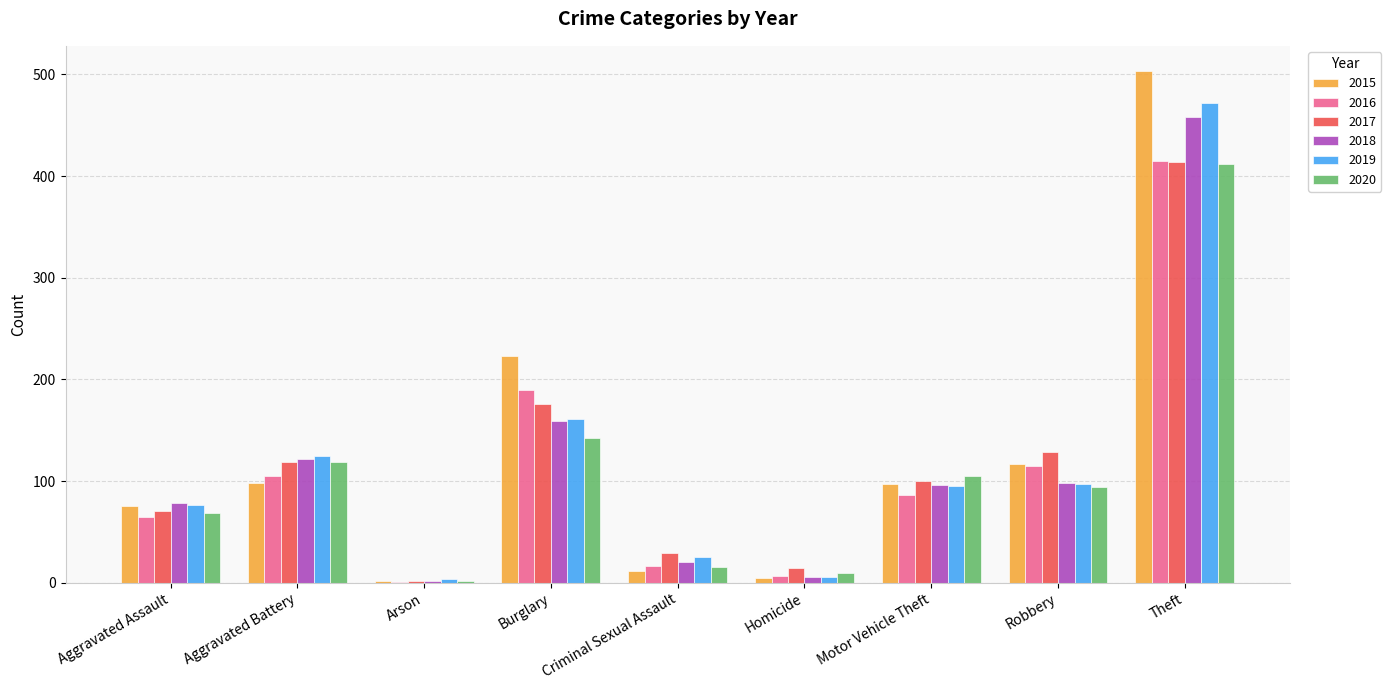

What is the difference between the 2020 values at Burglary and Homicide?

132